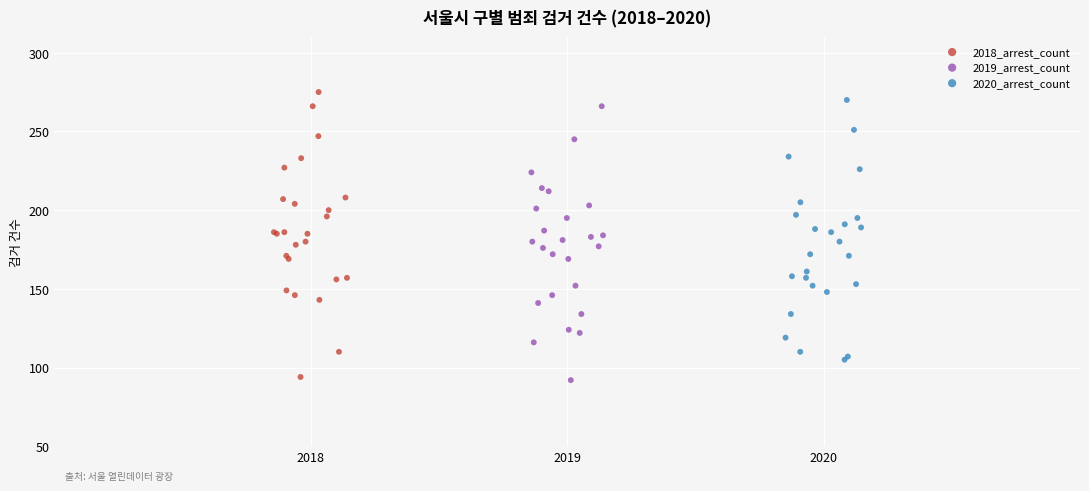

Which series reaches the maximum Y coordinate?

2018_arrest_count